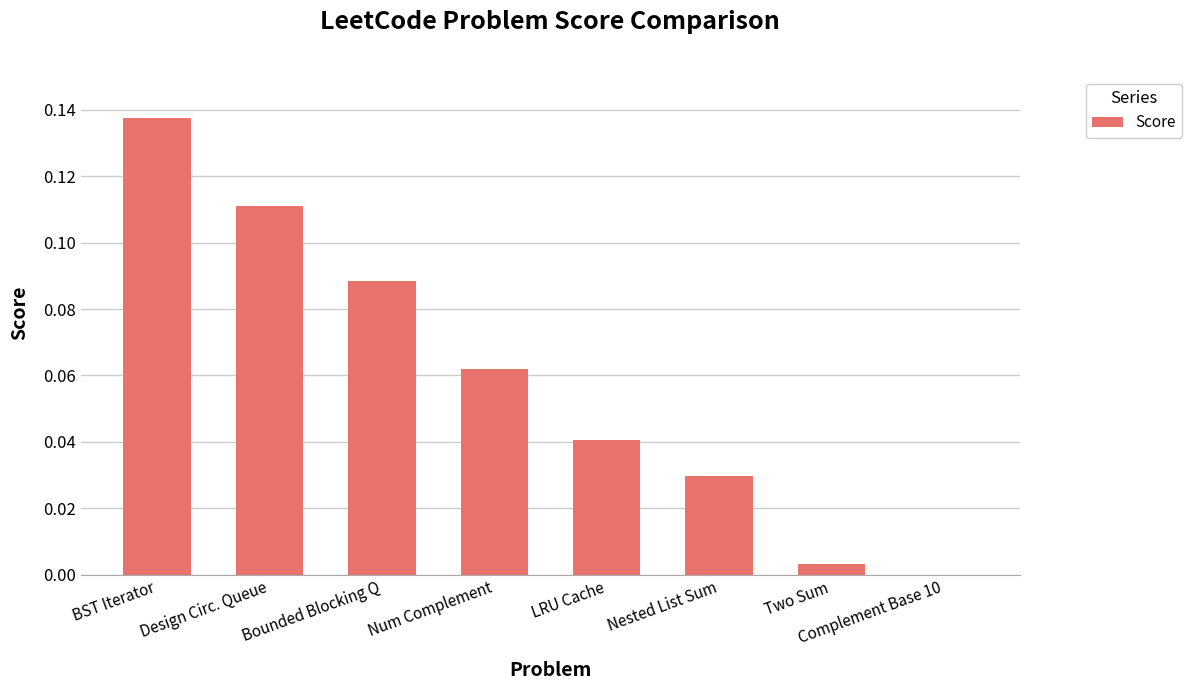

At which category does the chart reach its peak across all series?

BST Iterator